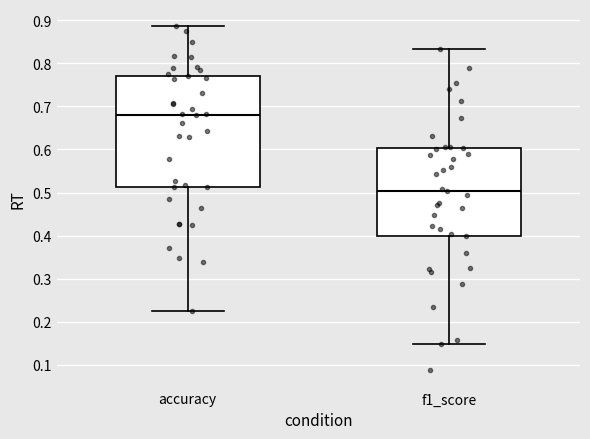

Where does the upper whisker of the box for accuracy end on the y-axis? The values are not printed on the chart, so give them approximately, as read against the axis.

0.89